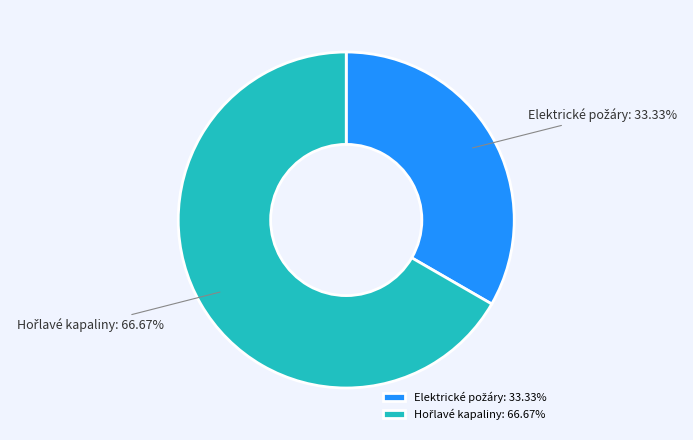

Is there any slice that represents more than half of the pie?

Yes